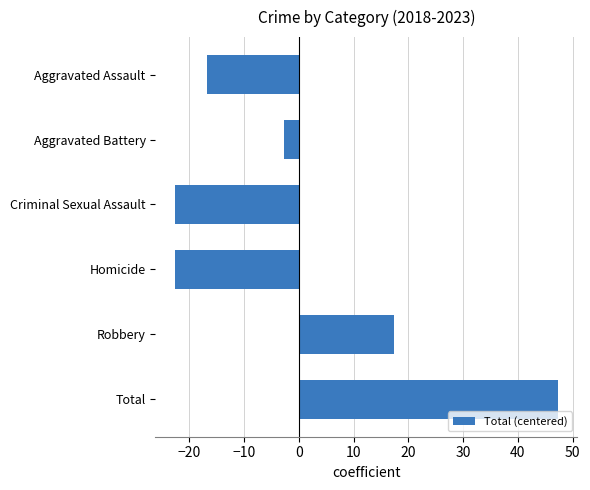

What is the change in value from Homicide to Robbery?

+40.0